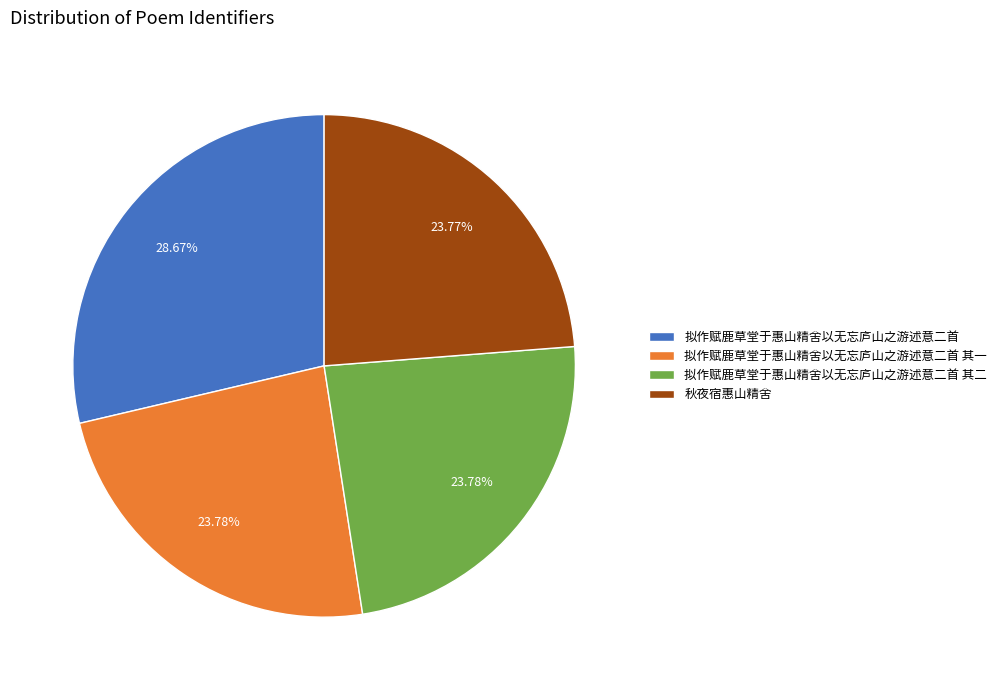

True or false: 拟作赋鹿草堂于惠山精舍以无忘庐山之游述意二首 其一 accounts for 24% of the total.

True